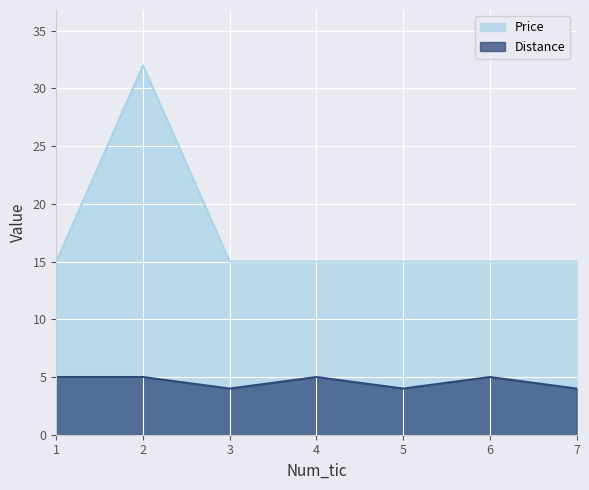

Reading right to left, extract all data points from this chart.

Distance: 7=4	6=5	5=4	4=5	3=4	2=5	1=5
Price: 7=15	6=15	5=15	4=15	3=15	2=32	1=15